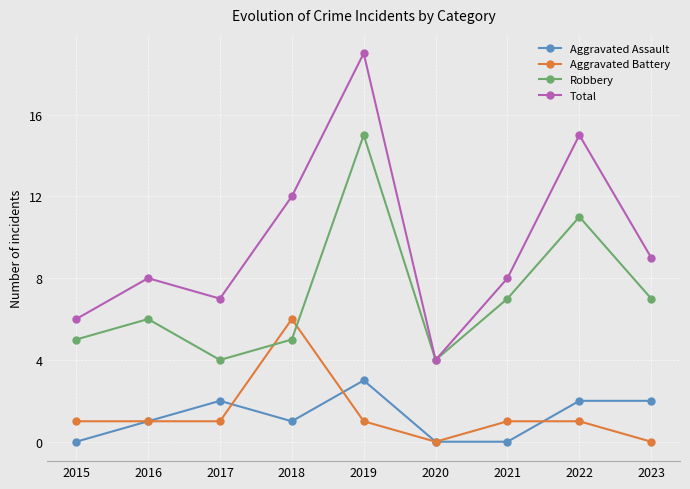

What is the difference between the maximum and minimum values in the Aggravated Battery series?

6